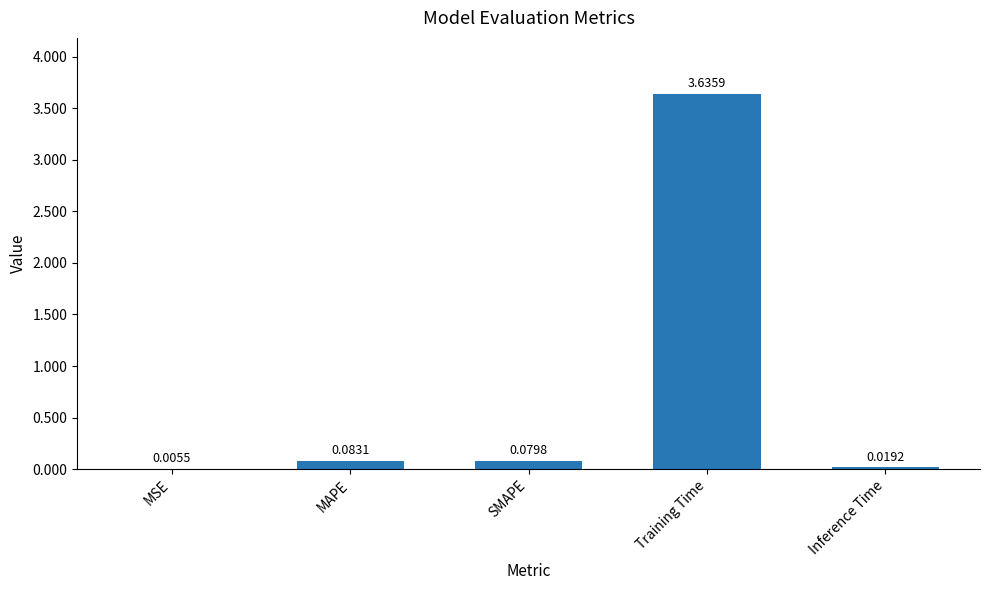

What is the change in value from MSE to Training Time?

+3.6